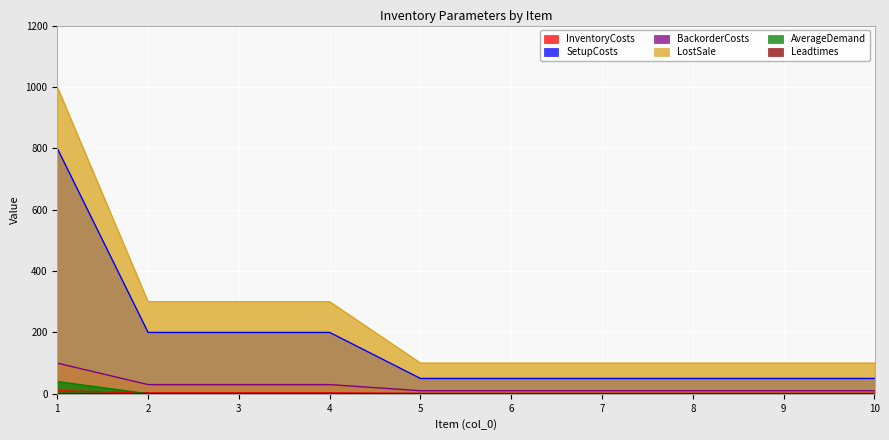

What is the highest value of the BackorderCosts series?

100